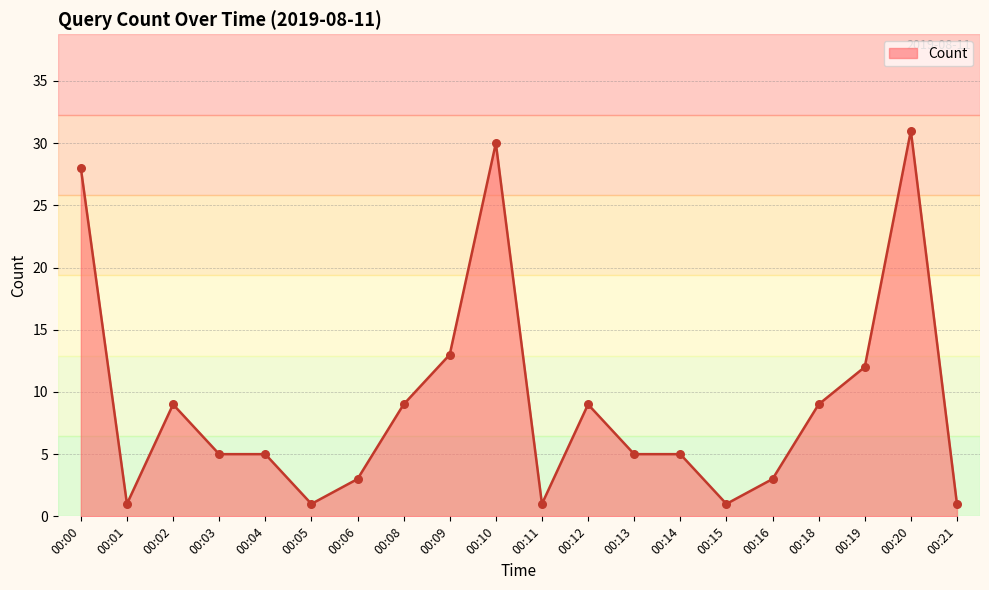

What is the ratio of the value at 00:09 to the value at 00:21?

13.0